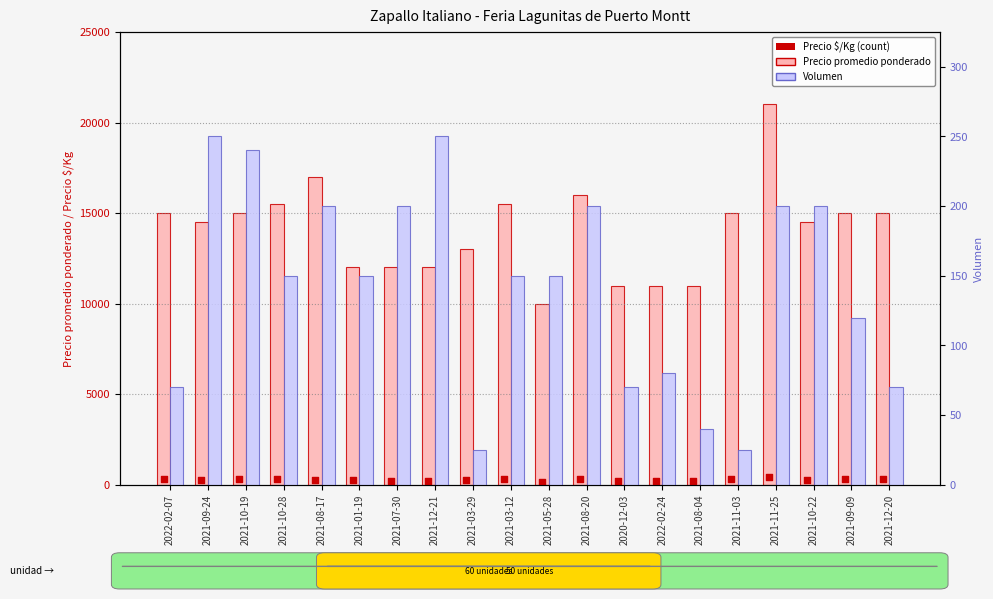

At which category is the sum across all series the highest?

2021-11-25